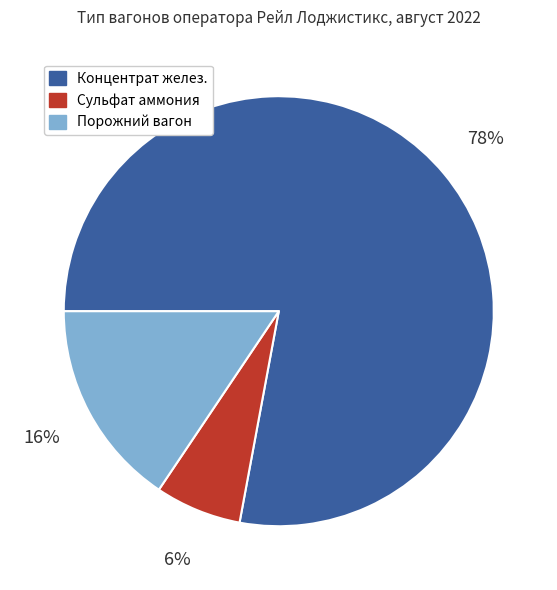

To the nearest percent, what is the difference between the Порожний вагон and Концентрат желез. slice percentages?

62%